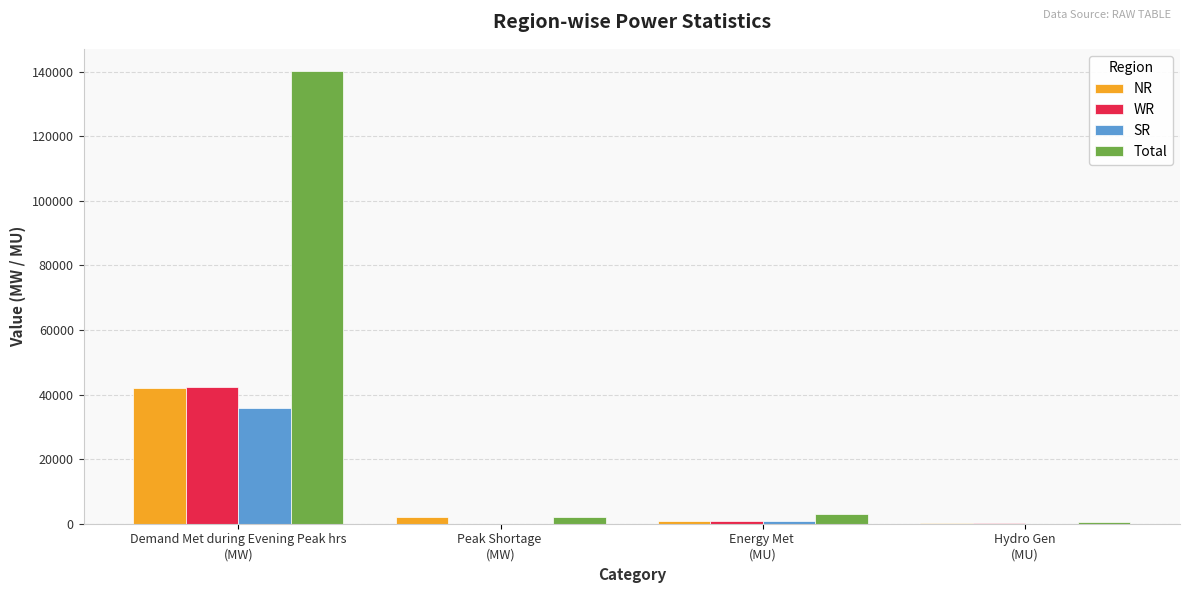

At which category is the sum across all series the highest?

Demand Met during Evening Peak hrs
(MW)